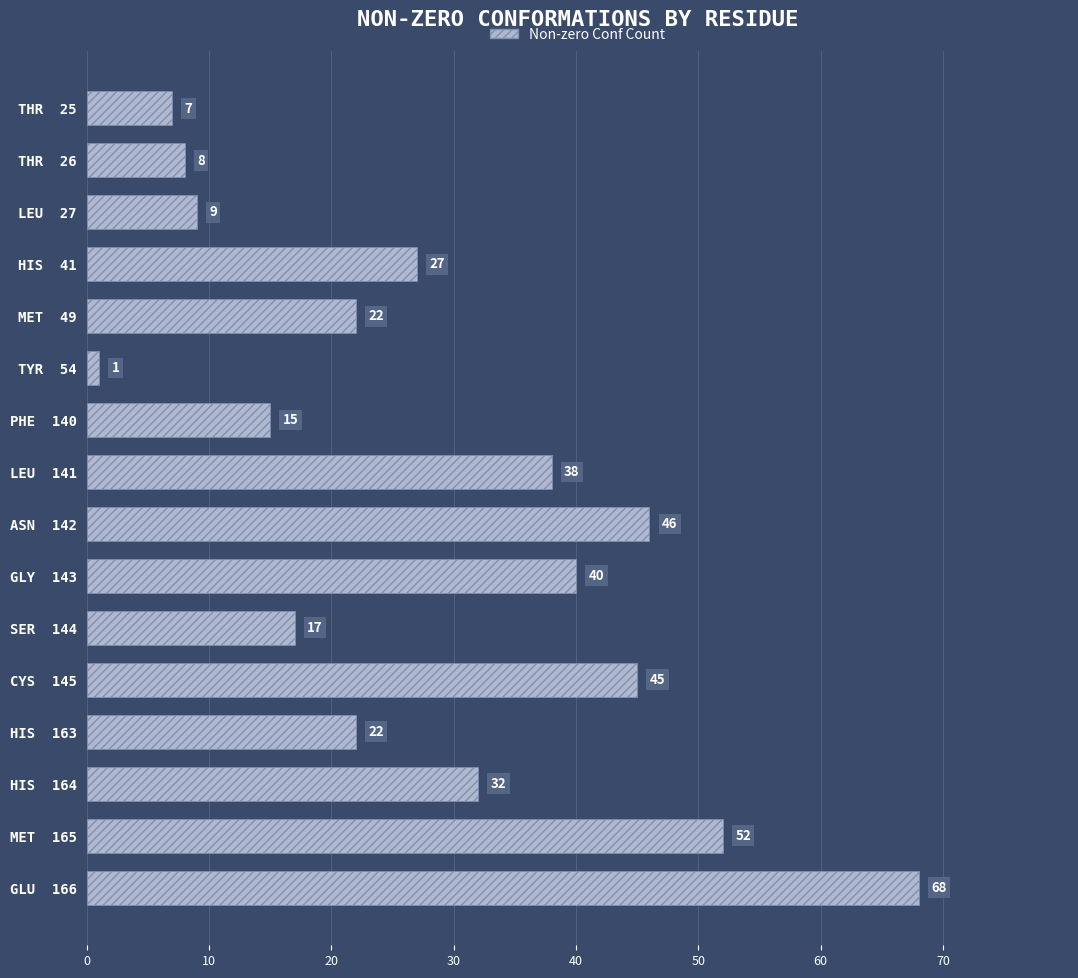

Reading bottom to top, list all the values displayed in this chart.

GLU  166=68	MET  165=52	HIS  164=32	HIS  163=22	CYS  145=45	SER  144=17	GLY  143=40	ASN  142=46	LEU  141=38	PHE  140=15	TYR  54=1	MET  49=22	HIS  41=27	LEU  27=9	THR  26=8	THR  25=7